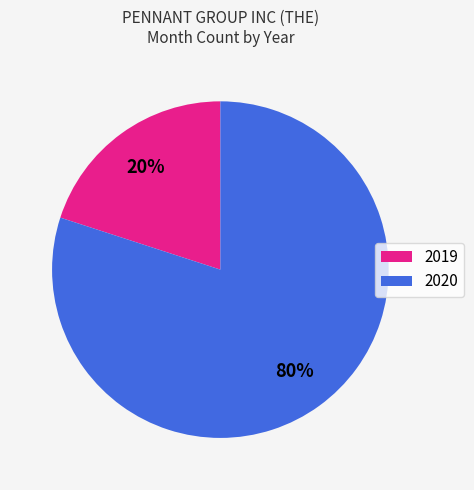

Which category accounts for the majority?

2020